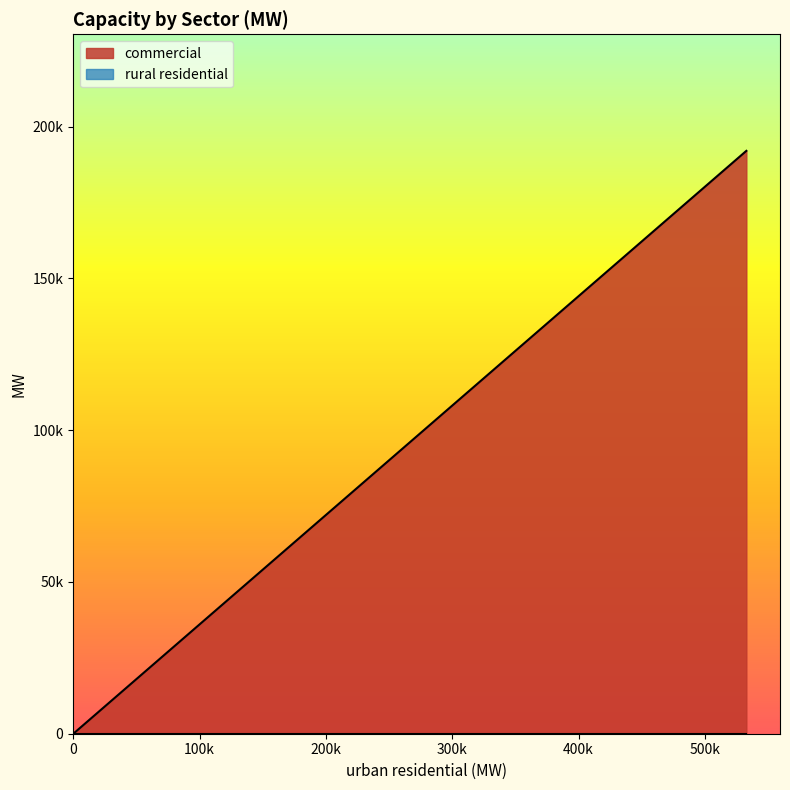

Which series has the widest spread of values?

commercial